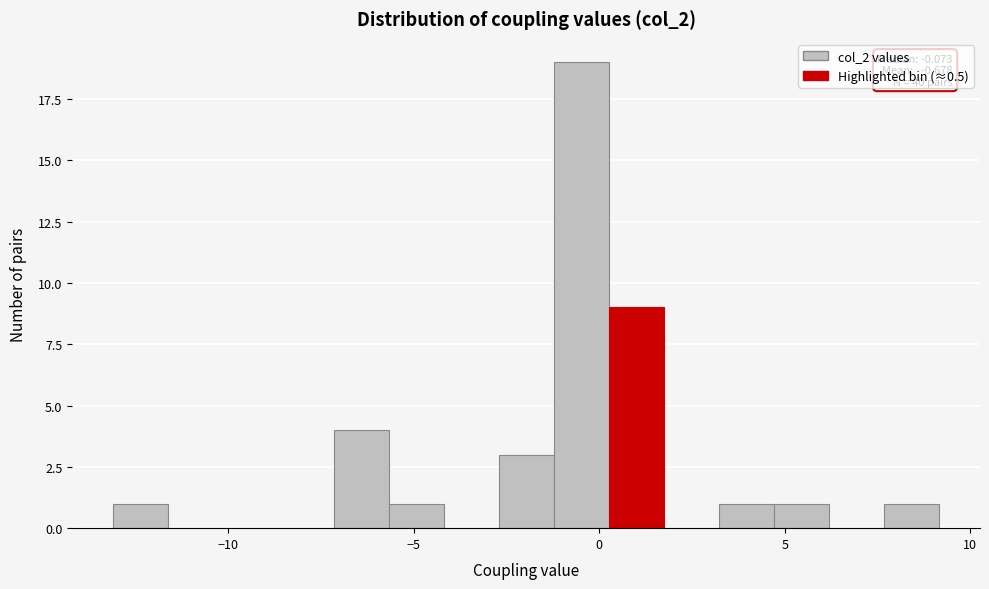

Read against the x-axis, roughly where is the centre of the tallest bar?

-0.5